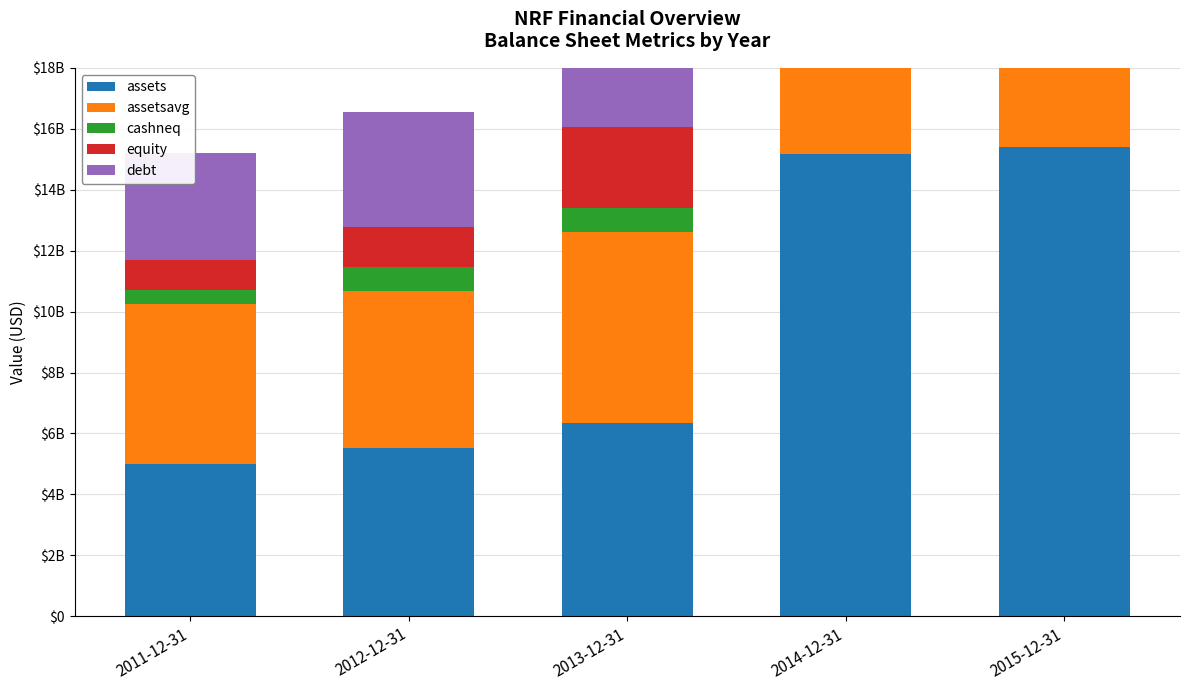

The value of debt at 2014-12-31 is 9734262000. True or false?

True